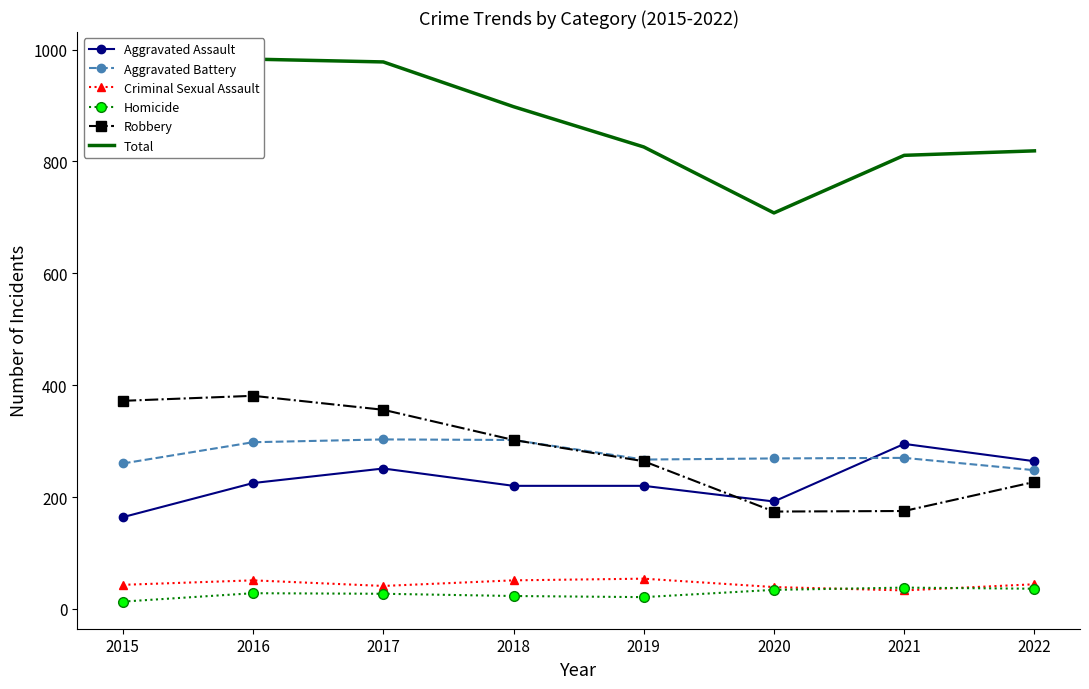

How many interior local peaks does the Aggravated Assault series have?

2